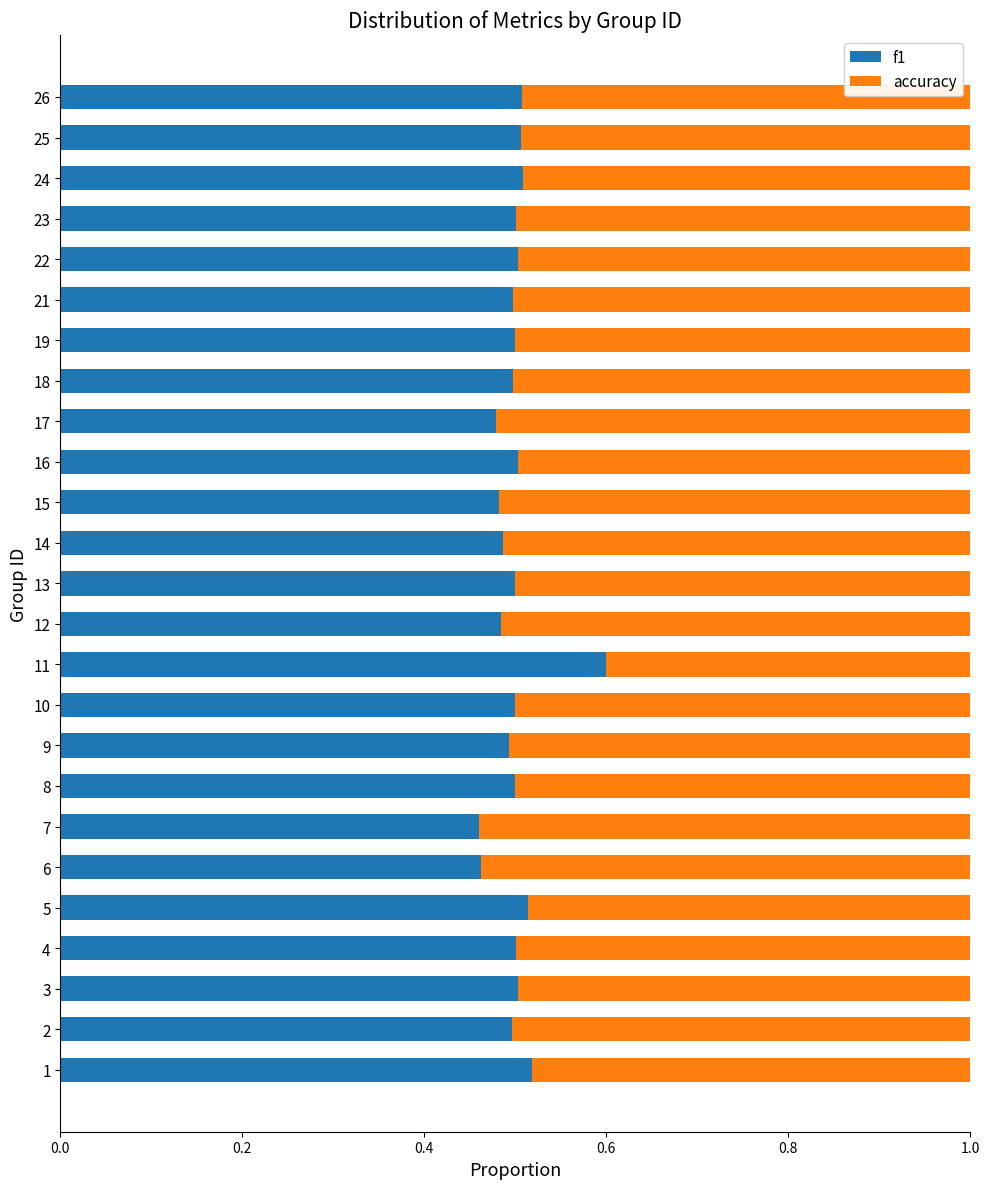

Is it true that f1 equals 0.5 at 7?

True